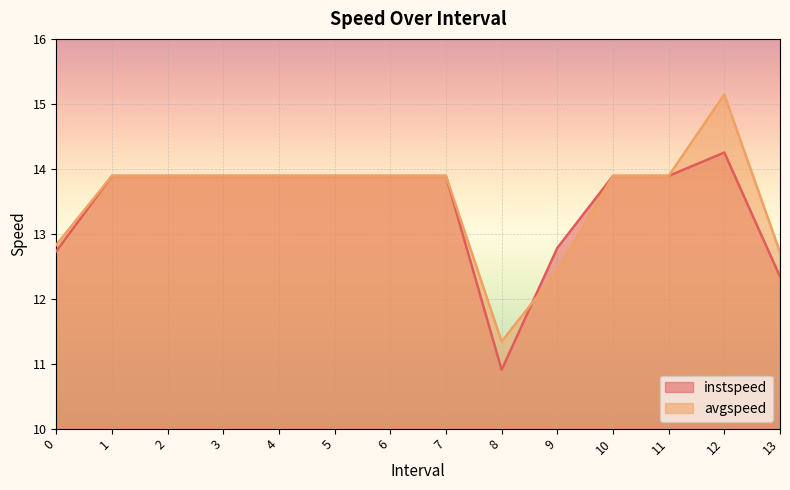

Is the value of instspeed at 2.0 greater than the value of avgspeed at 11.0?

No